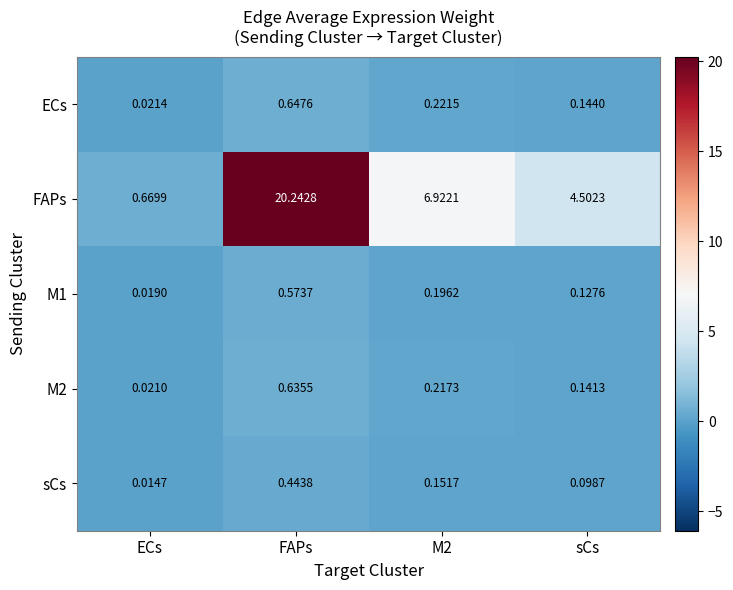

At which label does FAPs first exceed 6?

FAPs